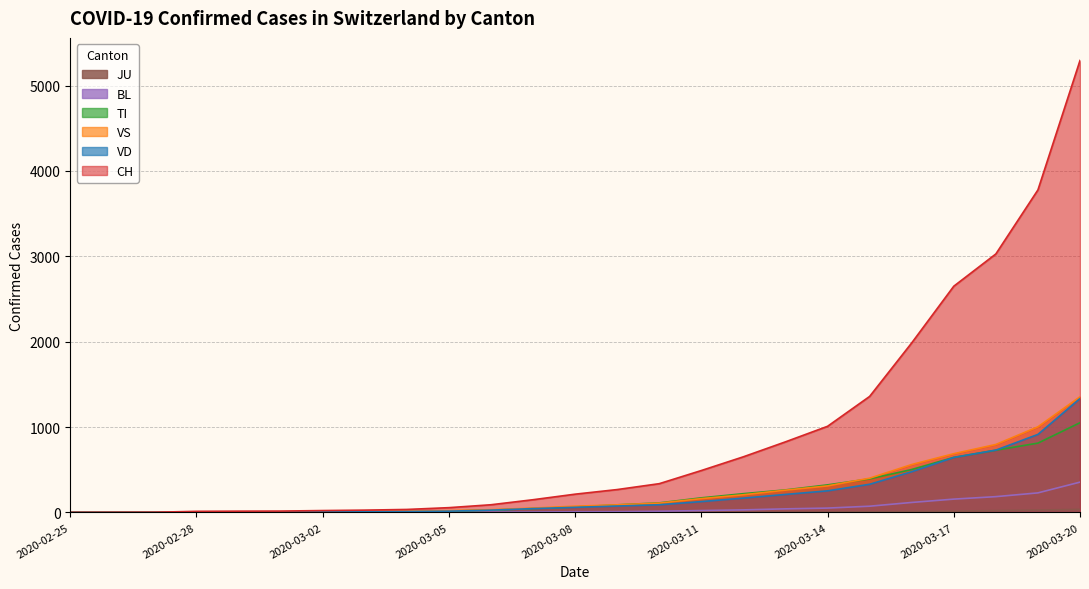

Does the chart have visible grid lines?

Yes